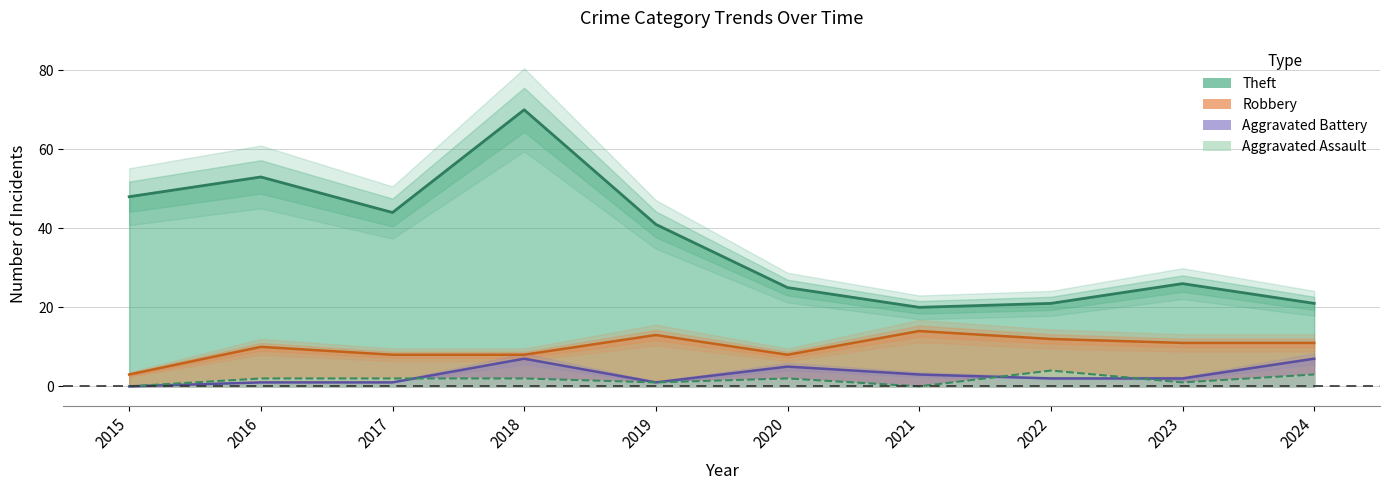

What is the sum of the Theft values at 2024 and 2021?

41